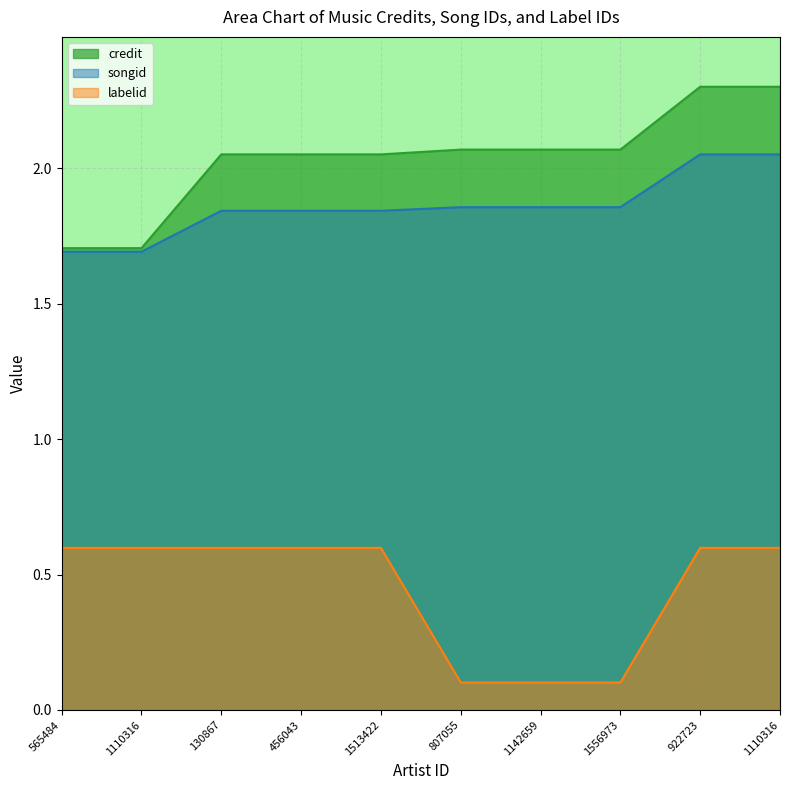

What is the difference between the second highest and second lowest values in the credit series?

0.6